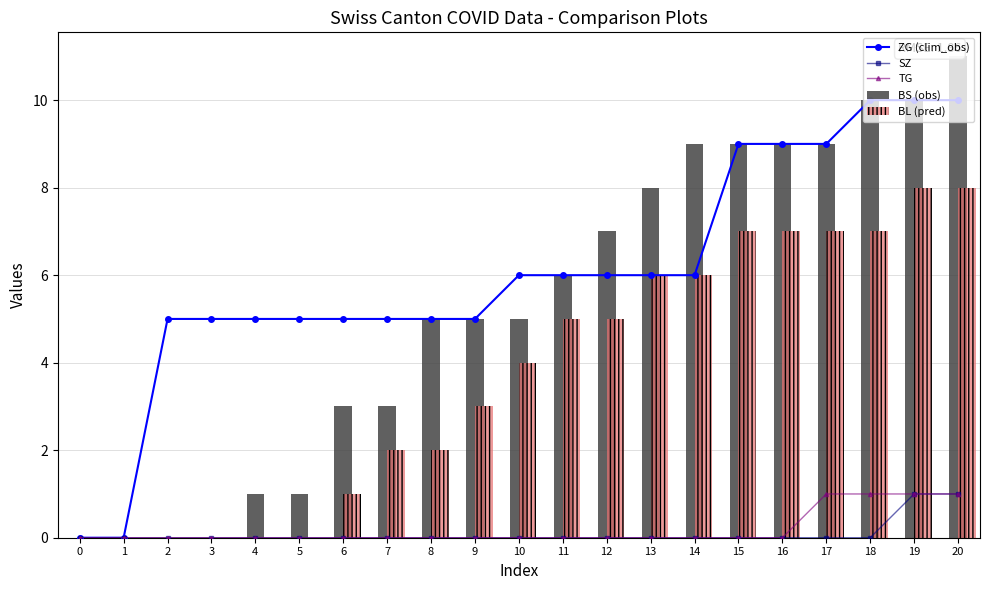

Is it true that SZ equals -1 at 16?

False